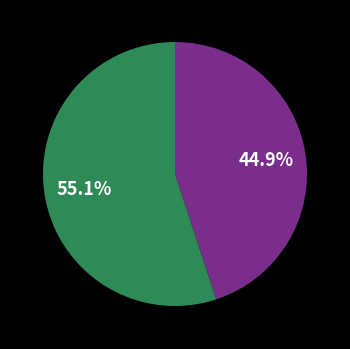

How many segments does this pie chart have?

2